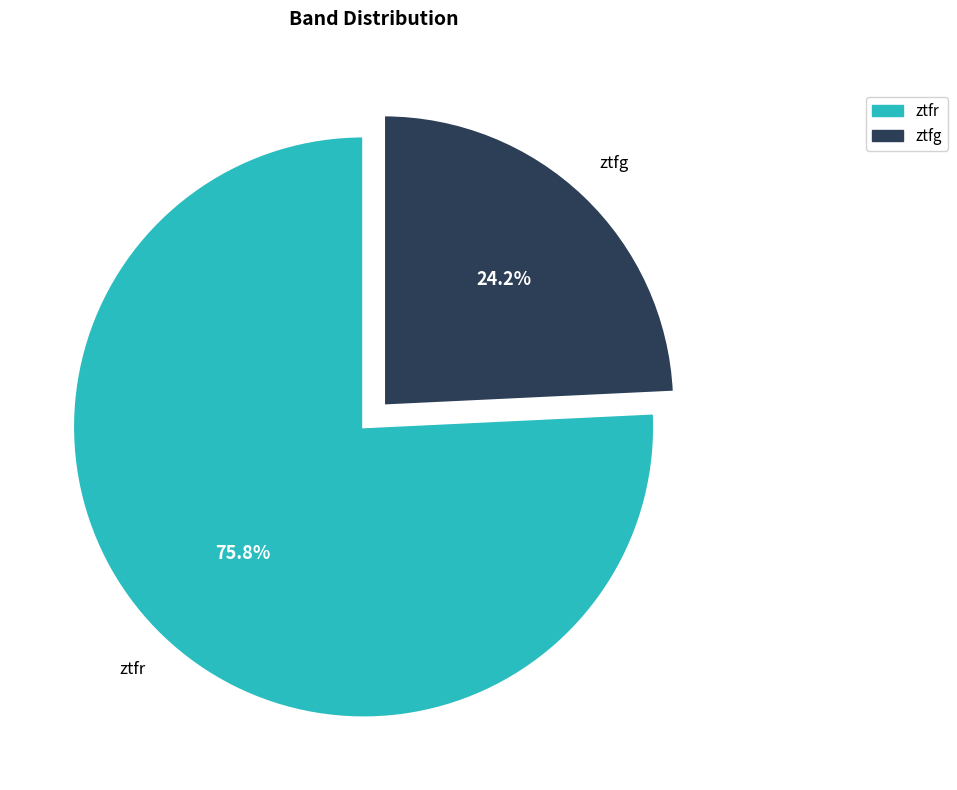

What is the ratio of the value at ztfg to the value at ztfr?

0.3